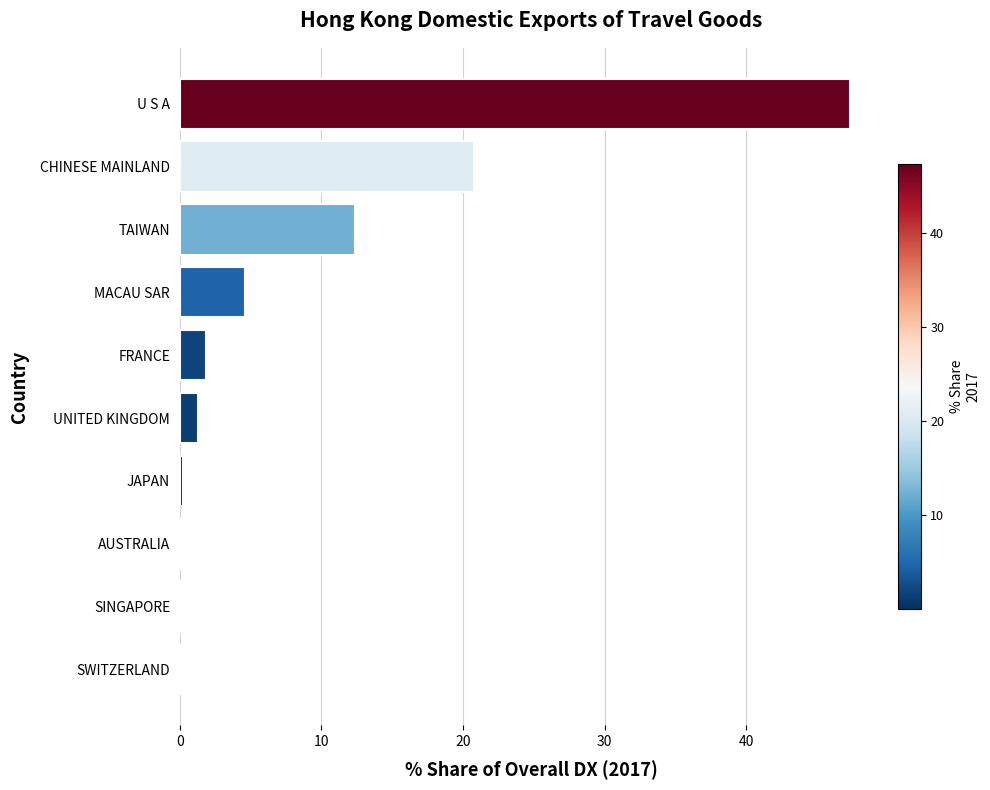

Between SINGAPORE and TAIWAN, which is larger?

TAIWAN